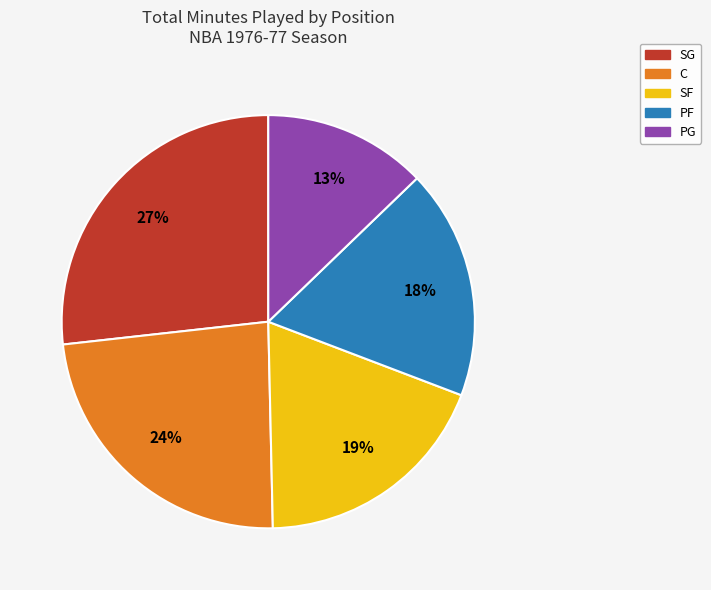

Is there a majority slice in this chart?

No